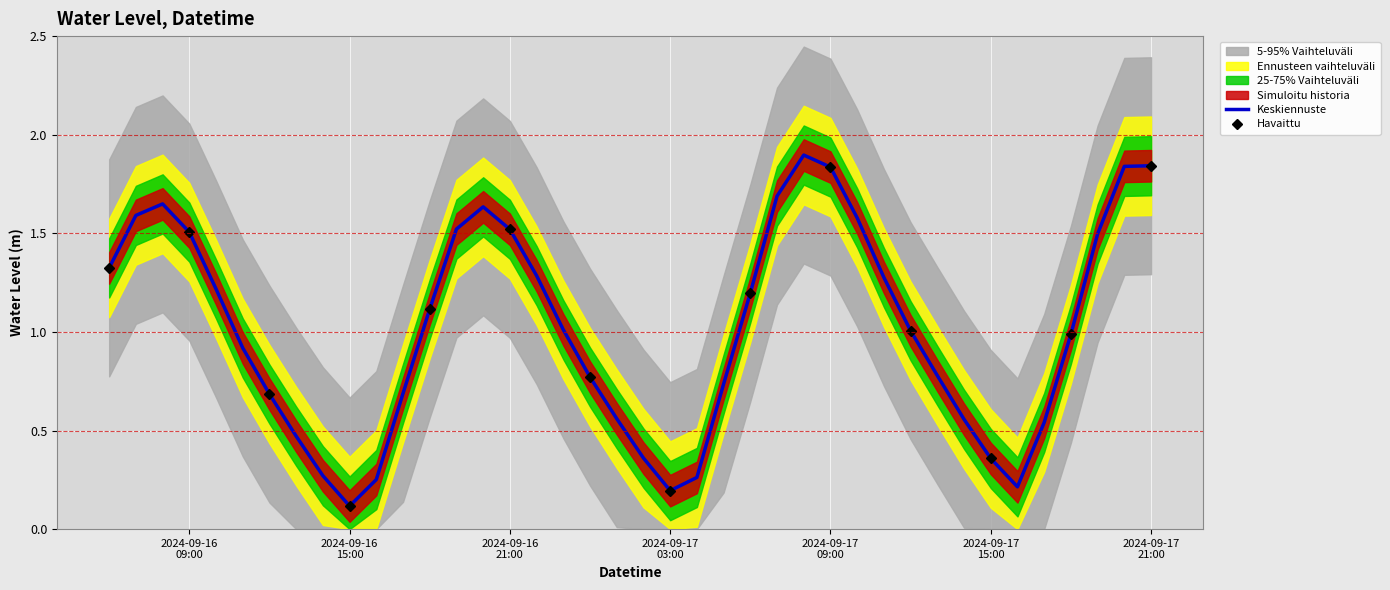

True or false: there are more than 1 points higher than both neighbors.

True